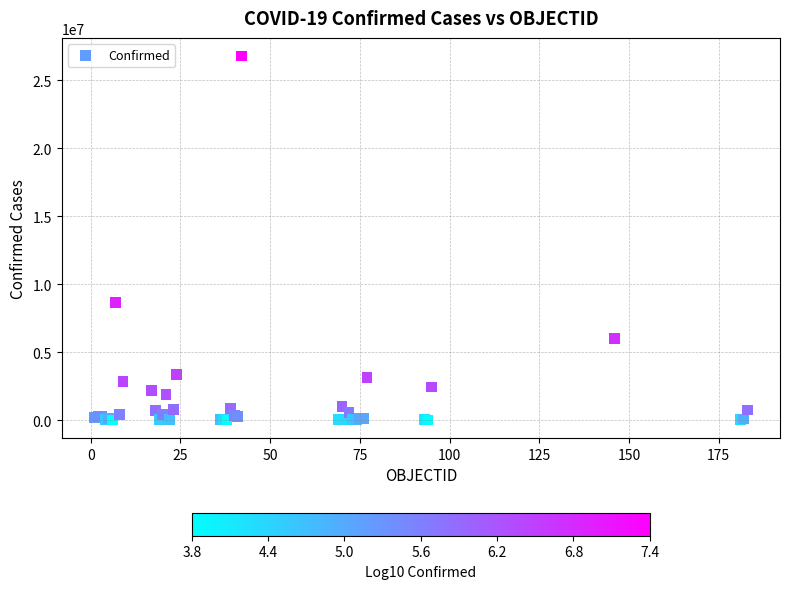

What Y value in the scatter plot is closest to 13400072?

8648075